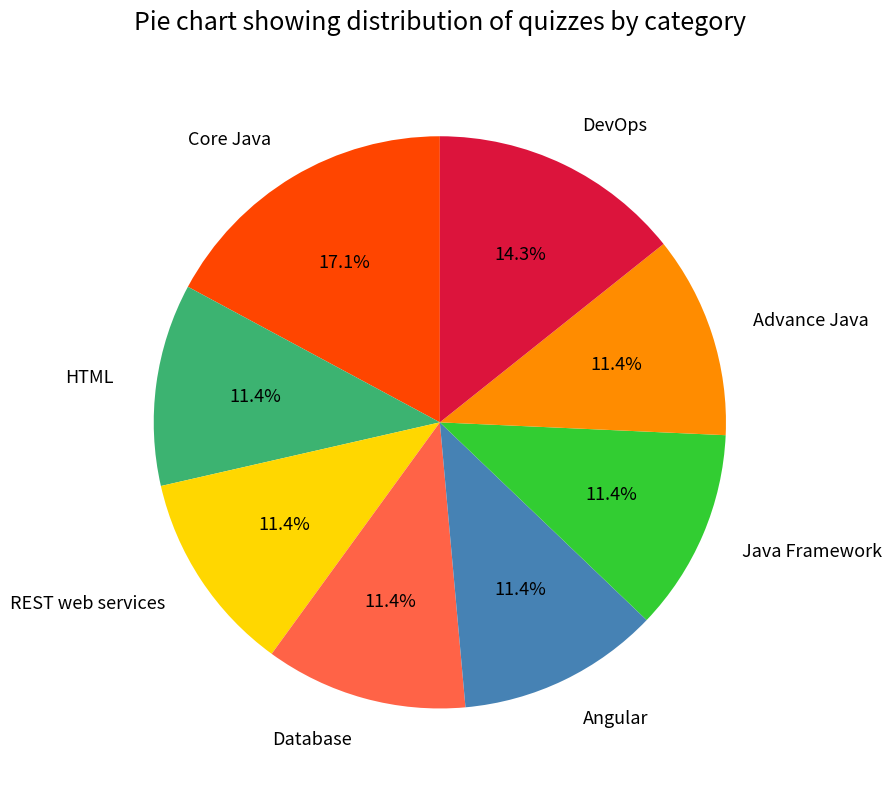

What portion of the pie excludes HTML?

88.6%